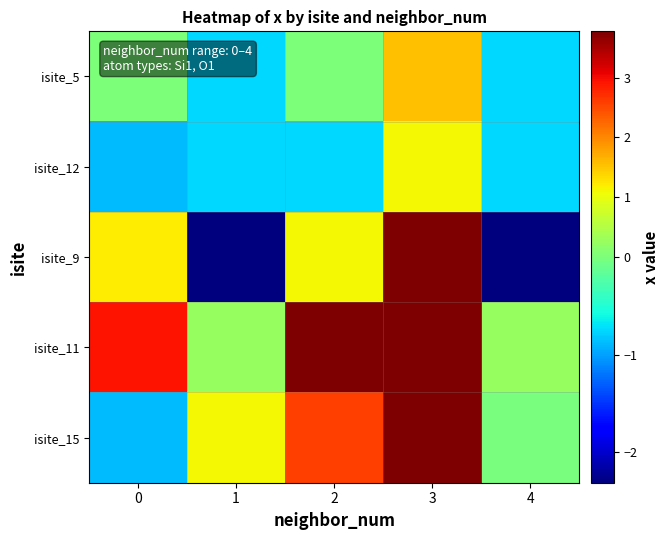

Which label corresponds to the largest value in the chart?

2